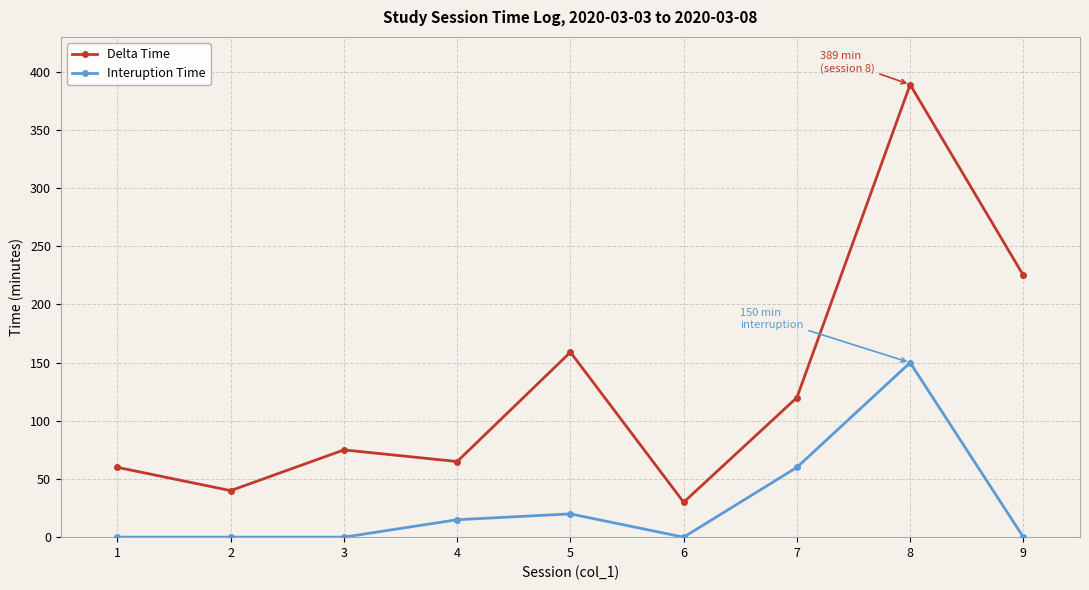

True or false: Delta Time and Interuption Time cross at least once.

False